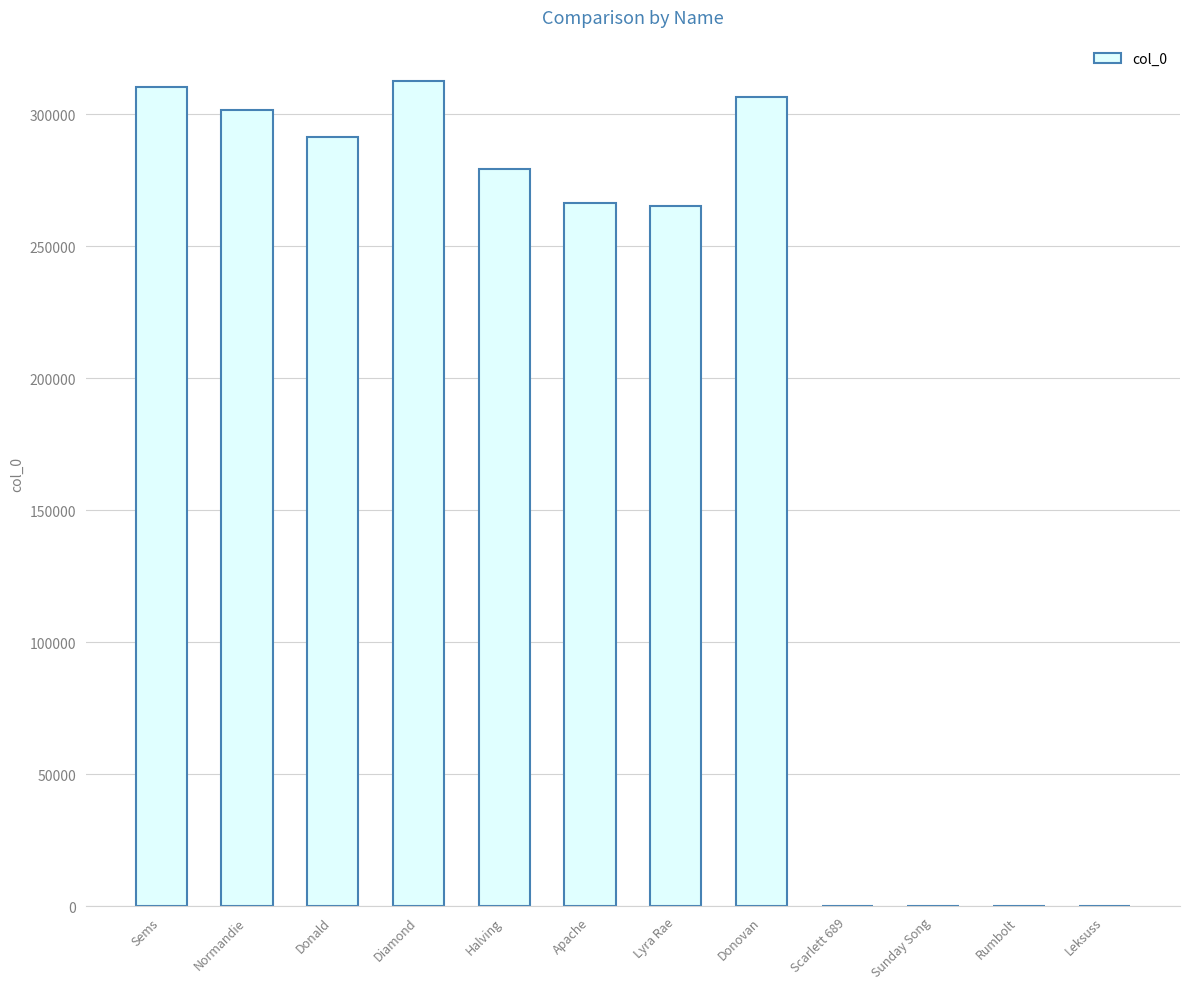

Count the number of data series in this chart.

1